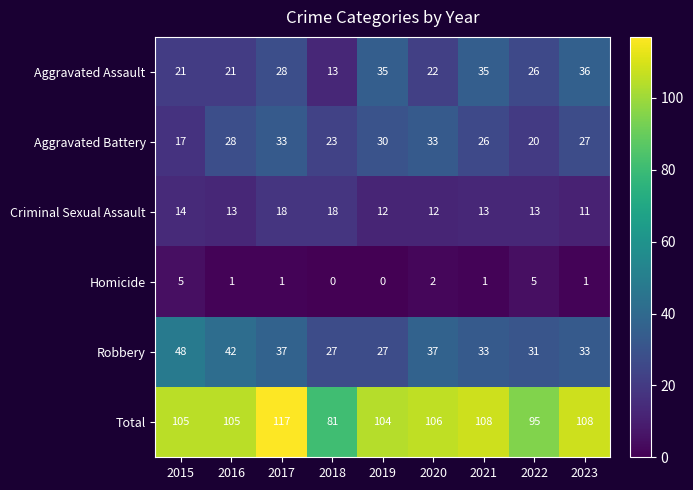

What is the difference between the Homicide values at 2019 and 2022?

5